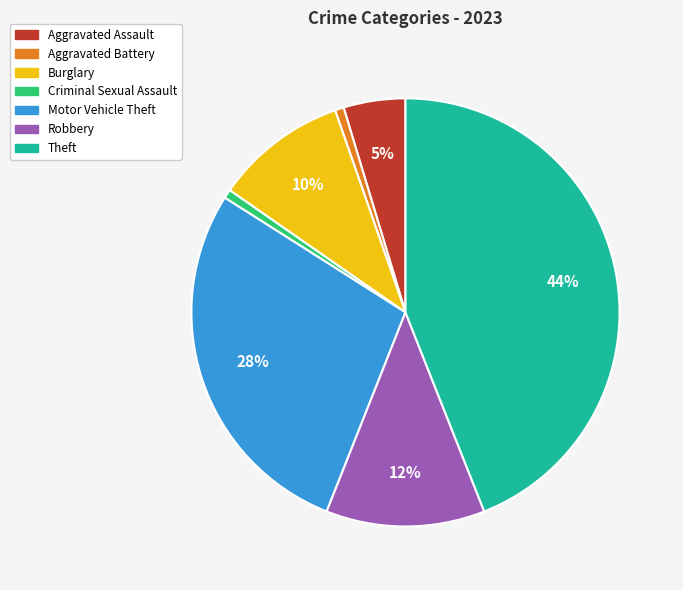

Do Burglary and Criminal Sexual Assault together represent more than half of the pie?

No